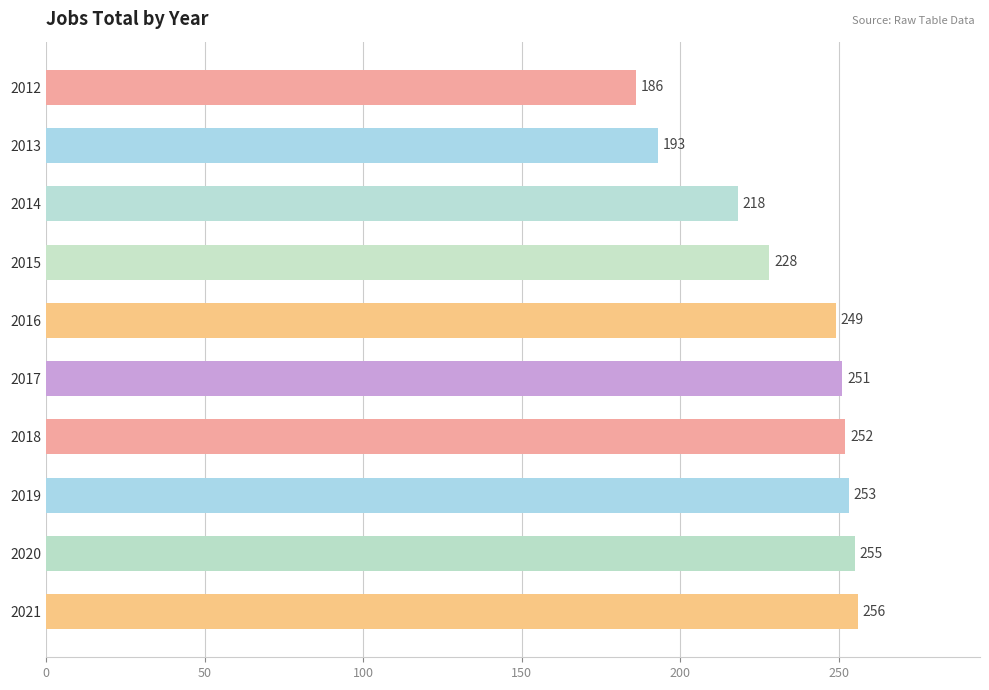

Between 2016 and 2021, which is larger?

2021